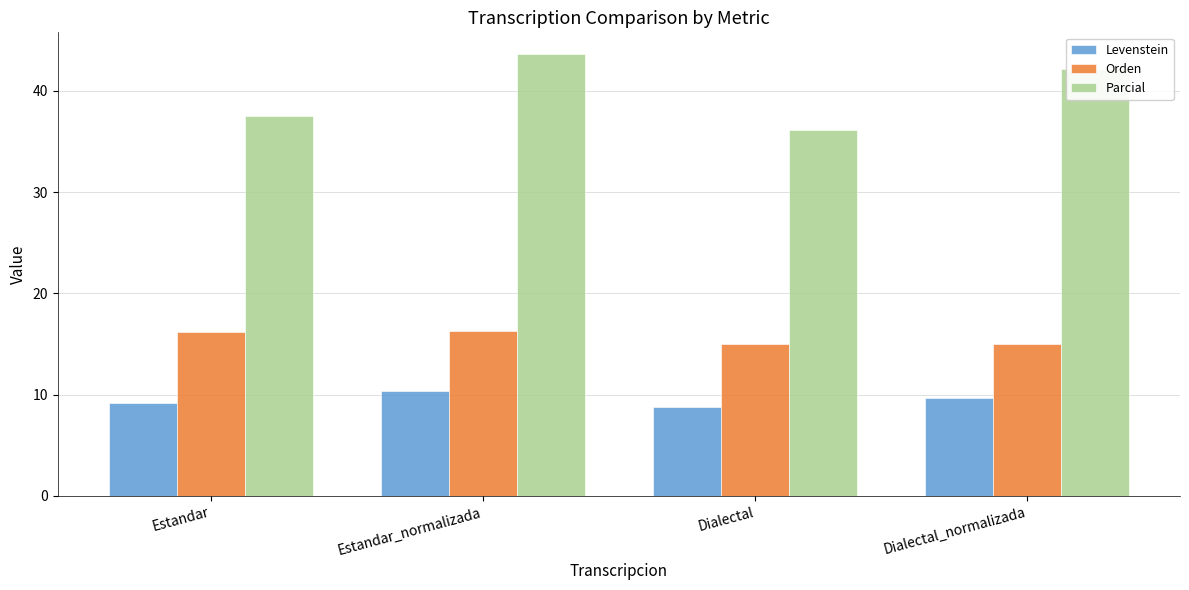

At which category is the sum across all series the highest?

Estandar_normalizada